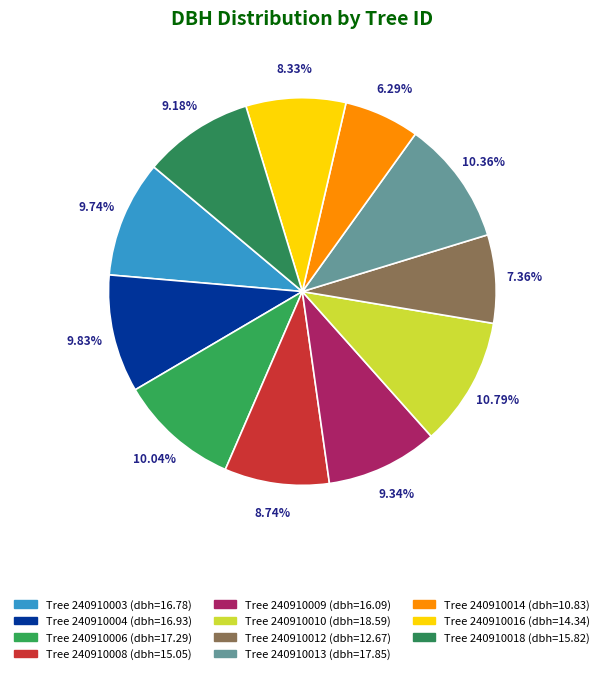

How many segments does this pie chart have?

11